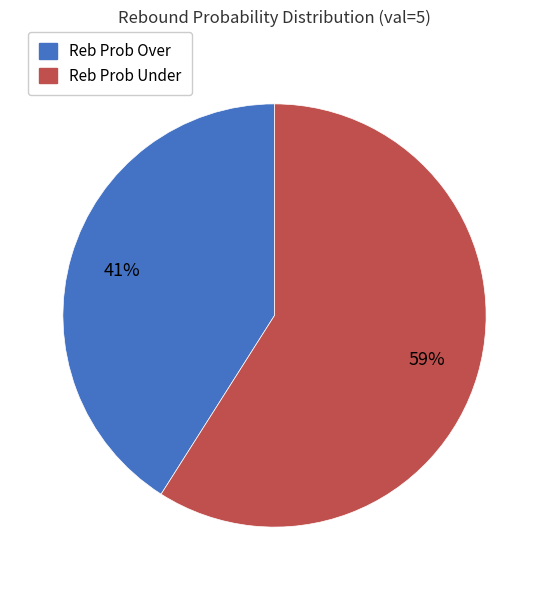

To the nearest percent, what is the average slice percentage?

50%